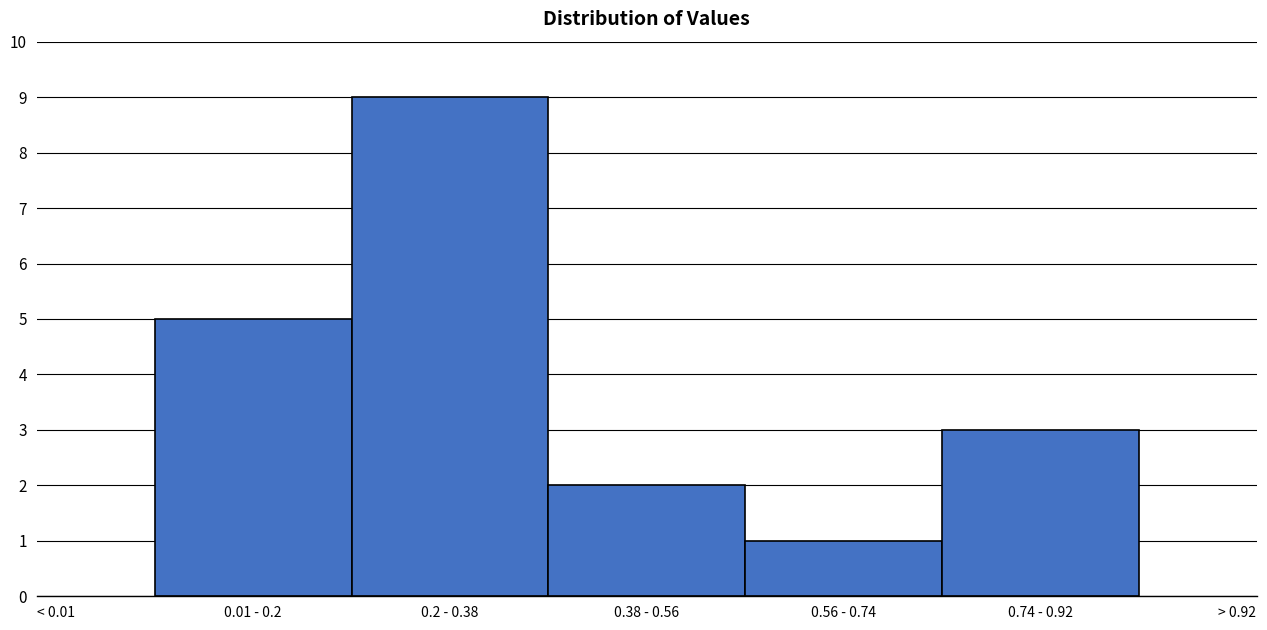

Reading right to left, what are all the values shown in this chart?

3	1	2	9	5